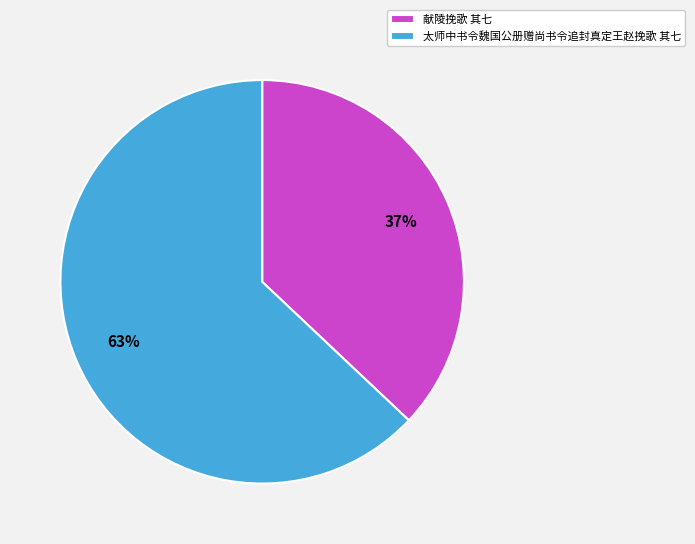

To the nearest percent, what is the difference between the 献陵挽歌 其七 and 太师中书令魏国公册赠尚书令追封真定王赵挽歌 其七 slice percentages?

26%